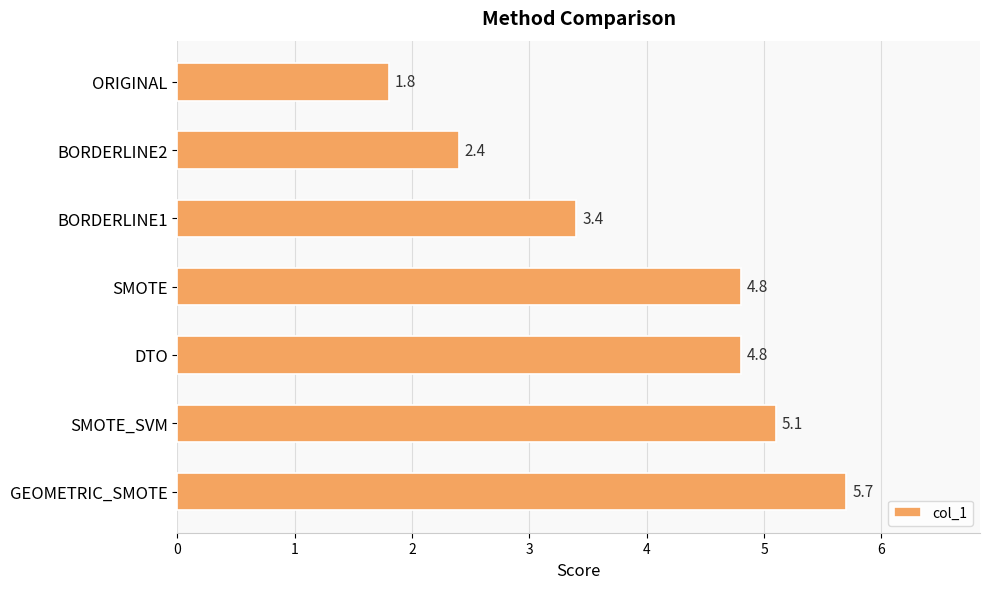

Which category has the lowest value across all series?

ORIGINAL